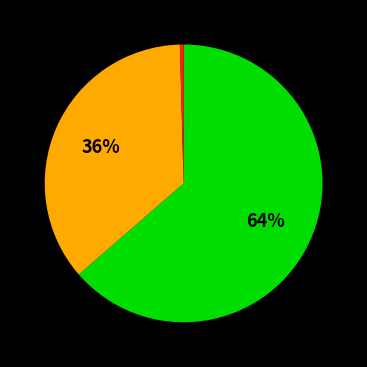

Is there any slice that represents more than half of the pie?

Yes